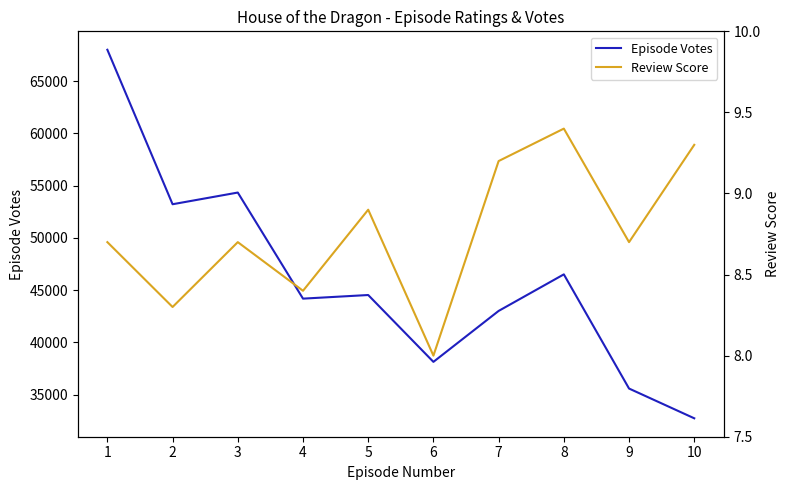

Rank the series by their average value, from highest to lowest.

Episode Votes, Review Score